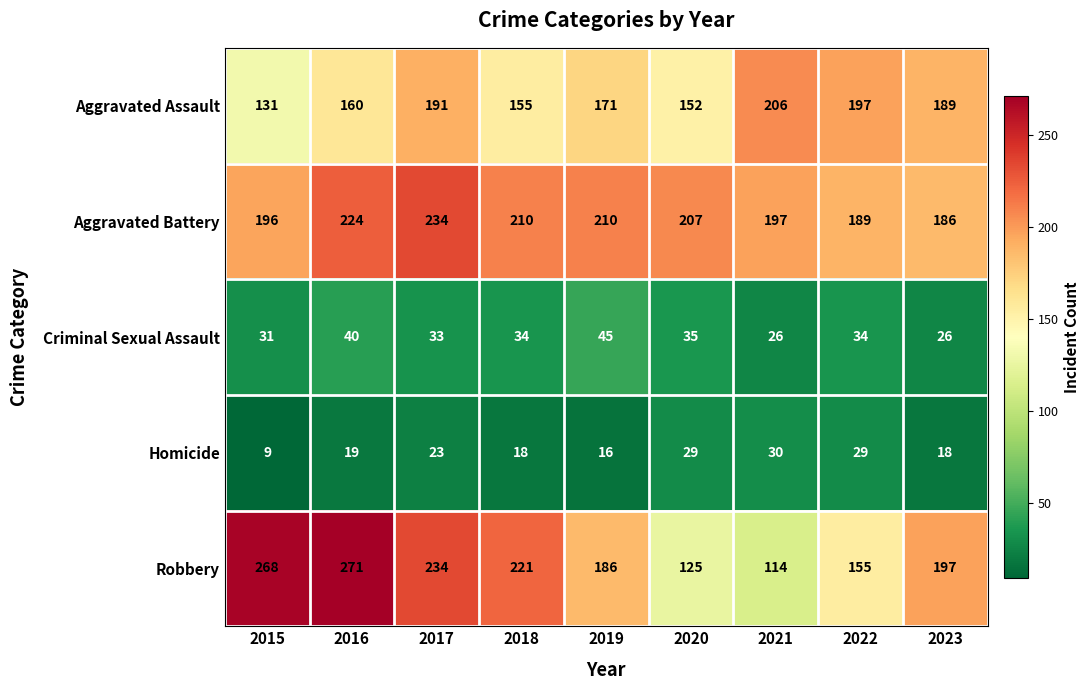

What is the total value across all series at 2021?

573